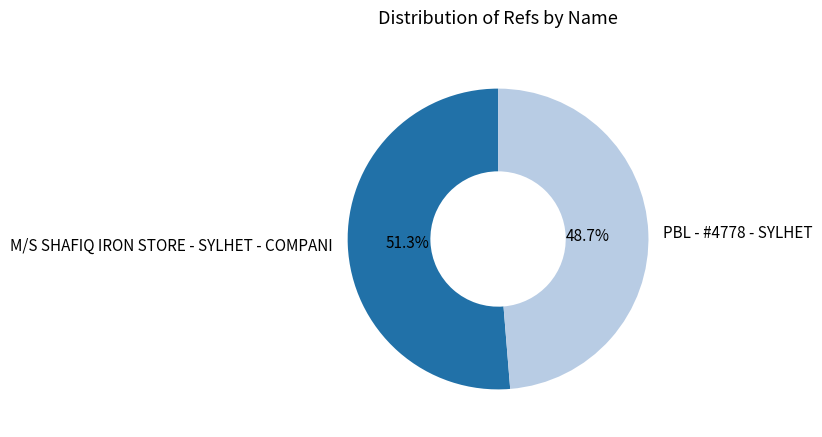

To the nearest percent, what portion does PBL - #4778 - SYLHET represent?

49%